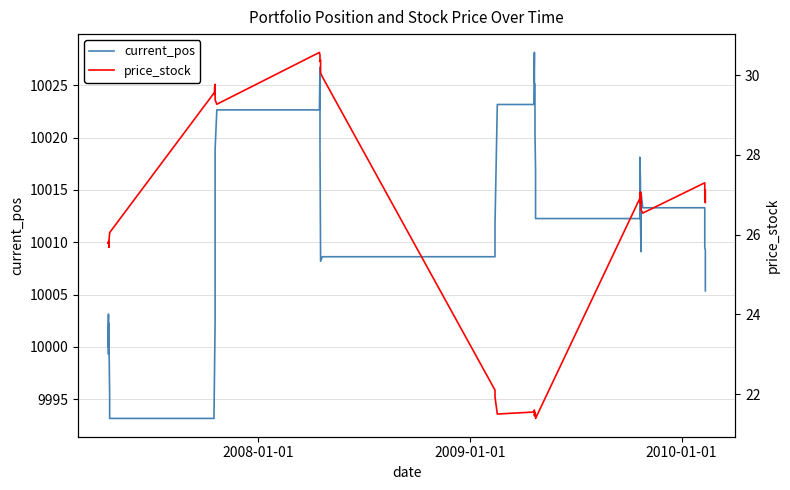

Count the number of data series in this chart.

2